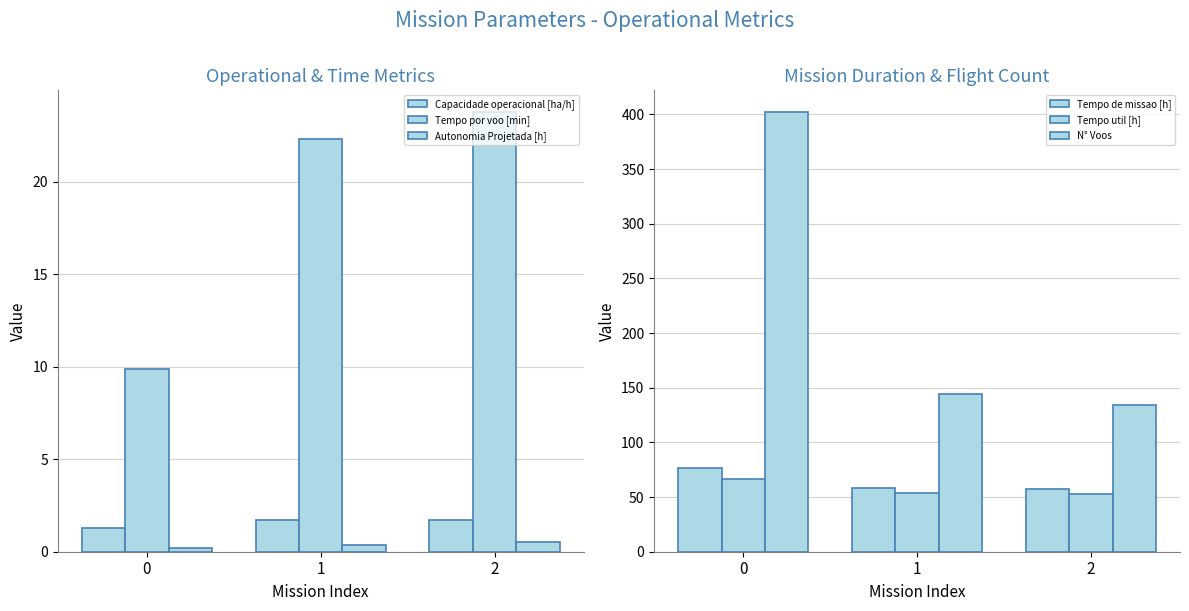

How many bars are there in total?

18